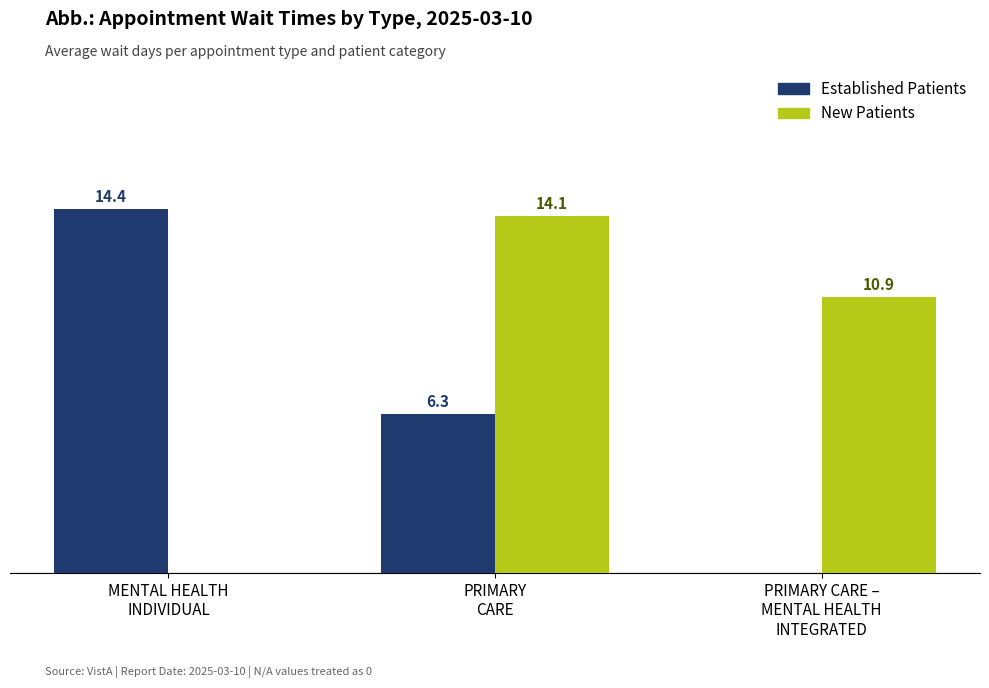

Are the bars horizontal?

No